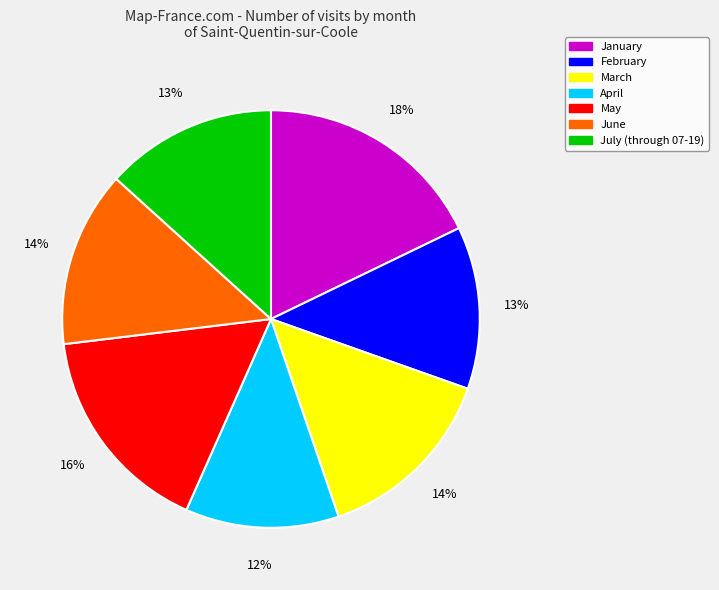

To the nearest percent, what is the difference between the largest and smallest slice percentages?

6%